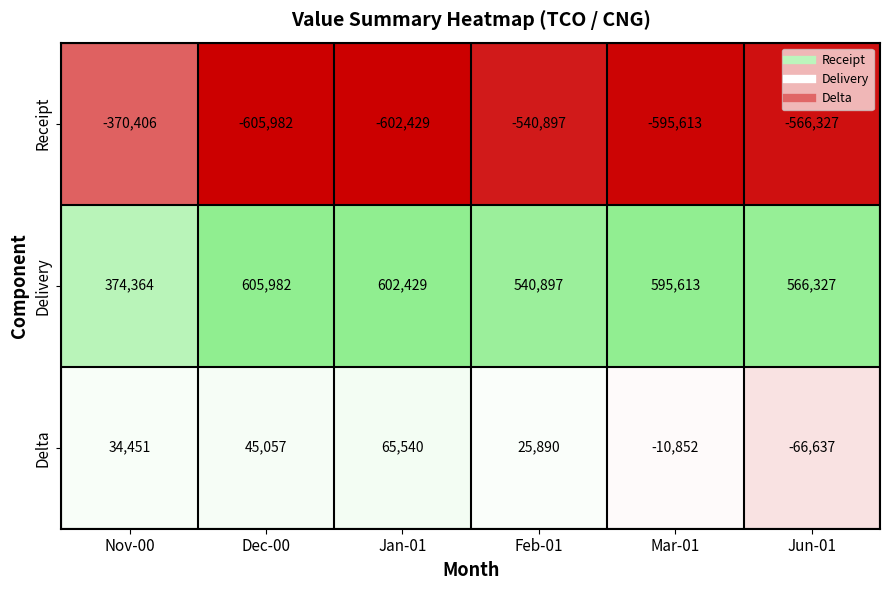

At which category does the chart reach its minimum across all series?

Dec-00